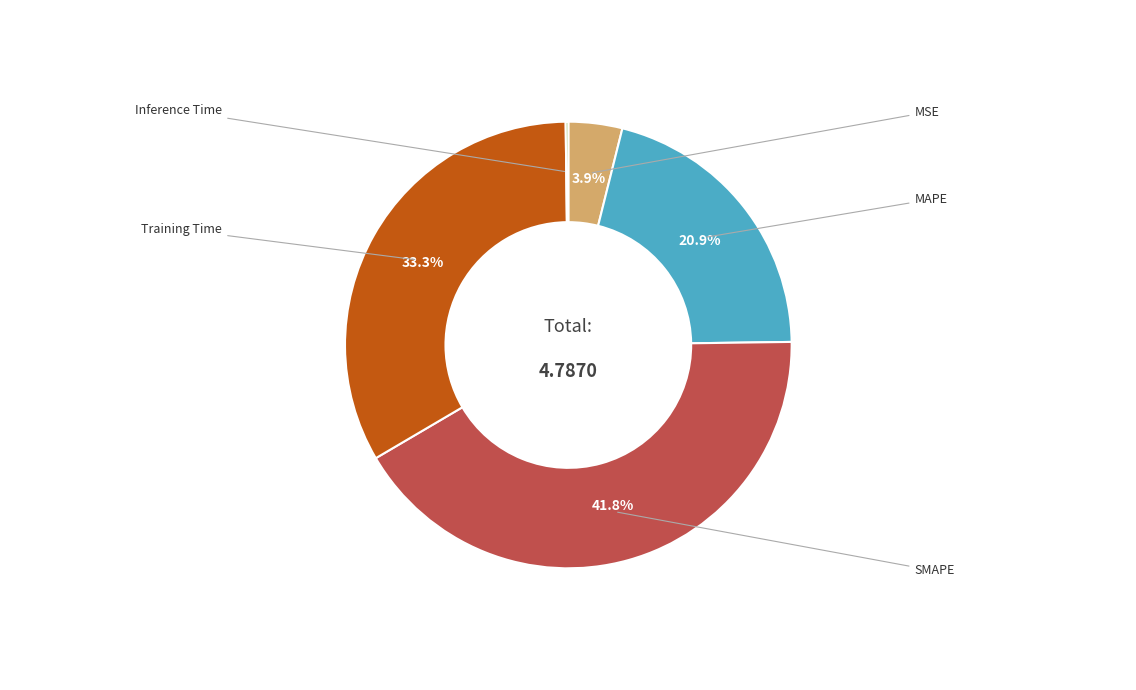

Is there a majority slice in this chart?

No